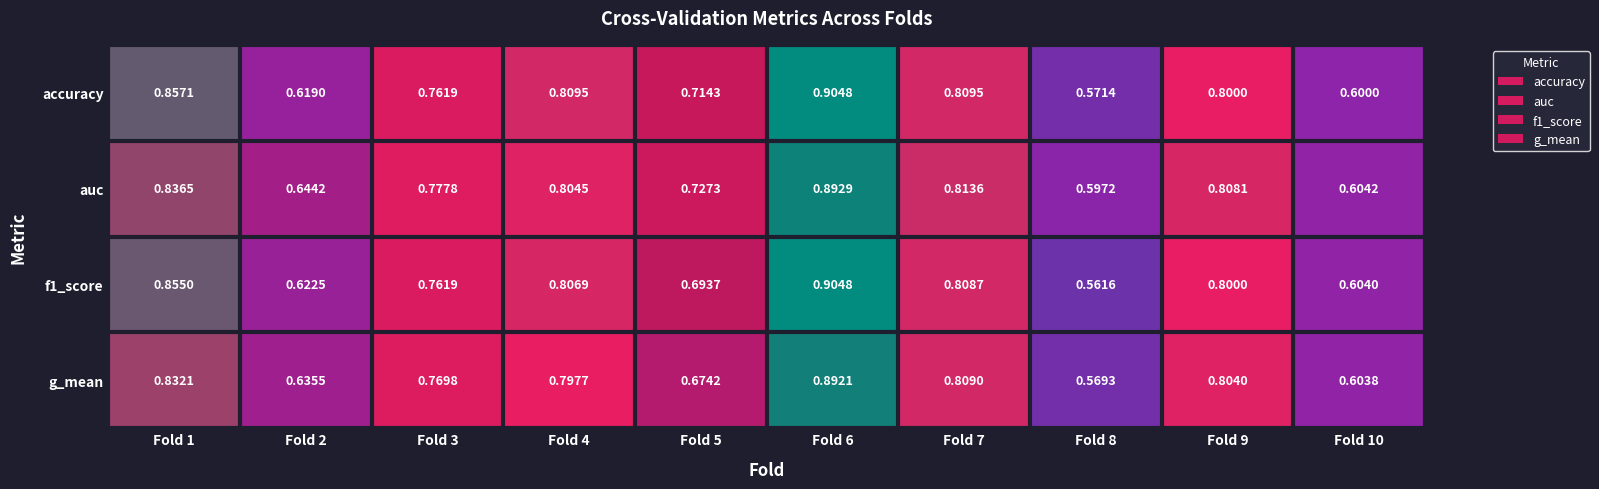

Is the value of g_mean at Fold 3 greater than the value of f1_score at Fold 3?

Yes